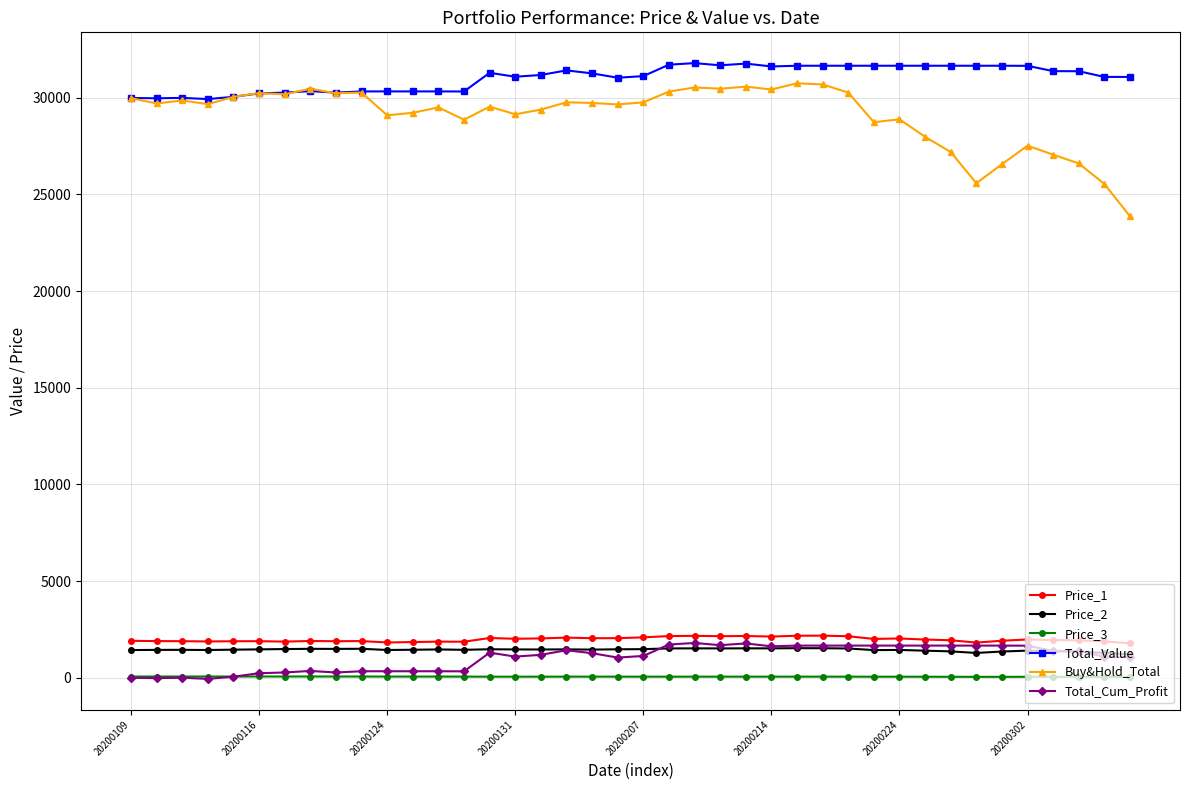

True or false: Price_2 has more than 1 points higher than both neighbors.

True